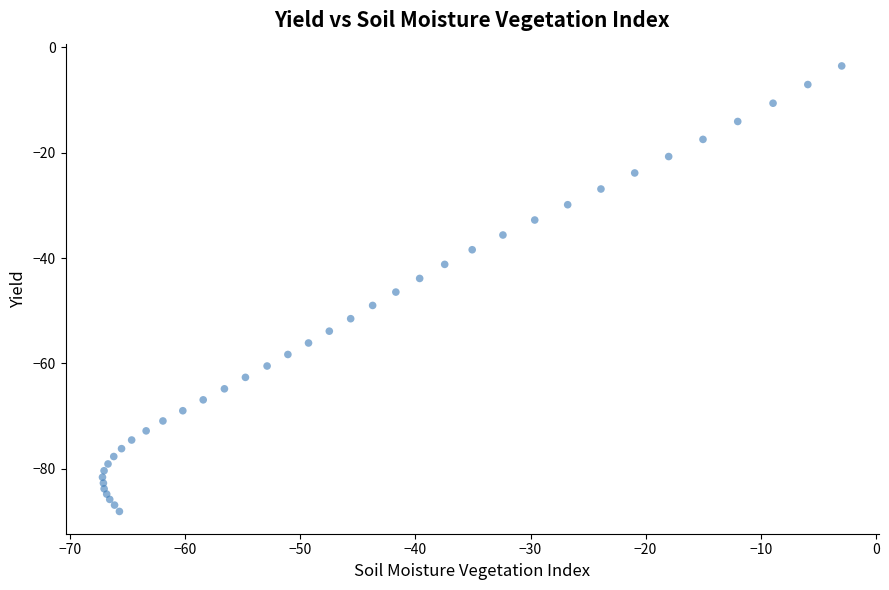

What is the range of Y values (max minus min)?

84.6